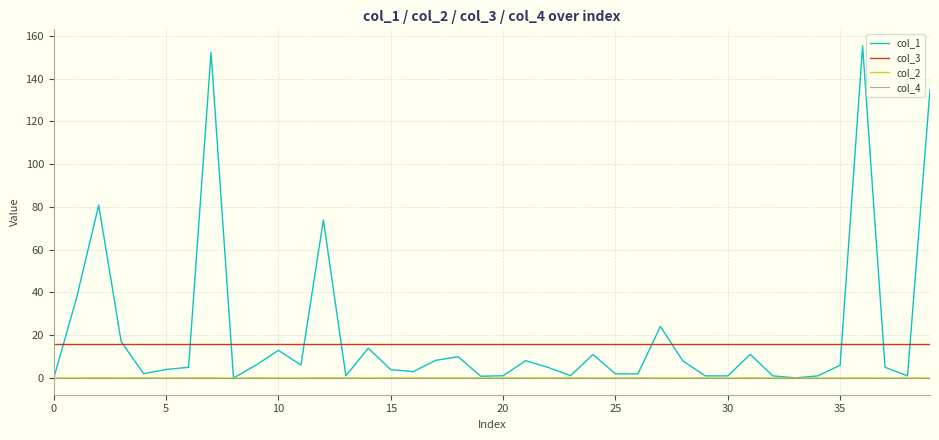

What are all the series names shown in the legend?

col_1, col_3, col_2, col_4